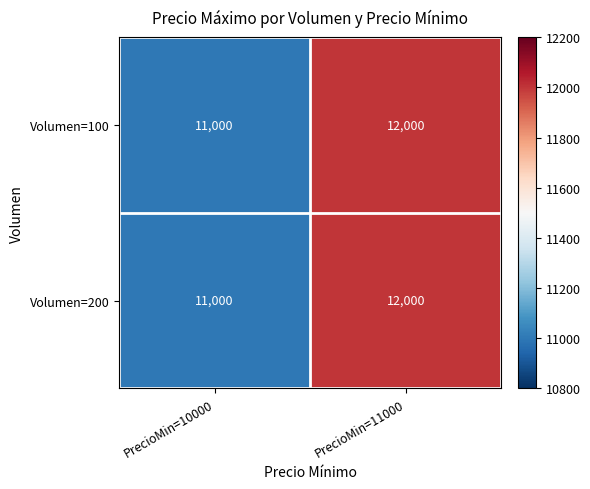

What is the sum of the Volumen=200 values at PrecioMin=11000 and PrecioMin=10000?

23000